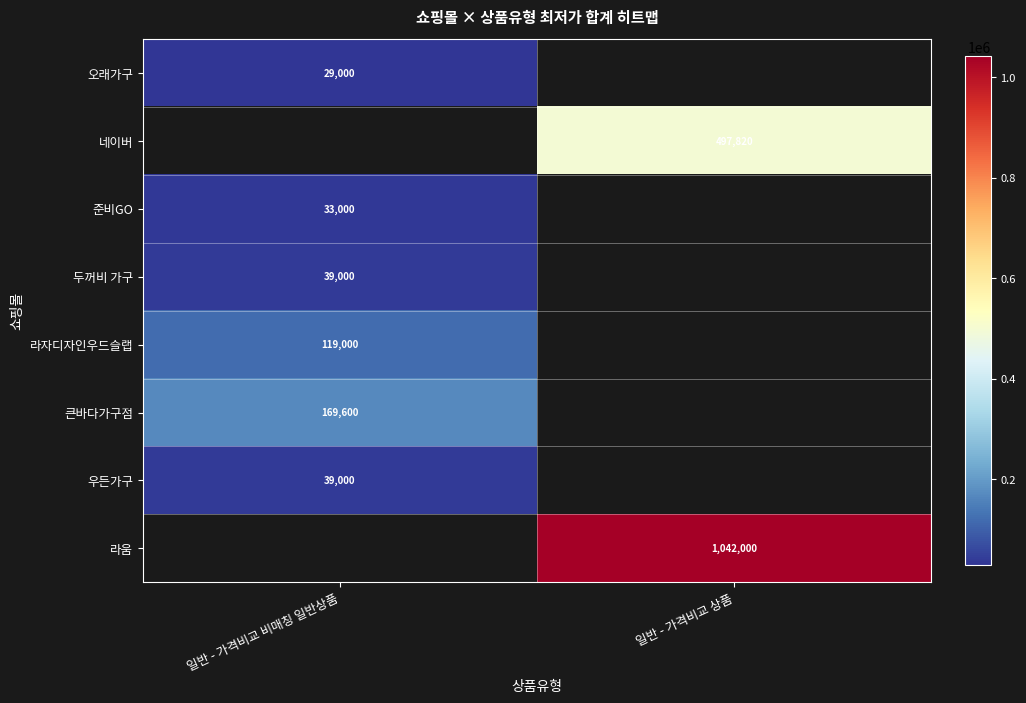

The 라자디자인우드슬랩 series shows 62752 at 일반 - 가격비교 비매칭 일반상품. True or false?

False